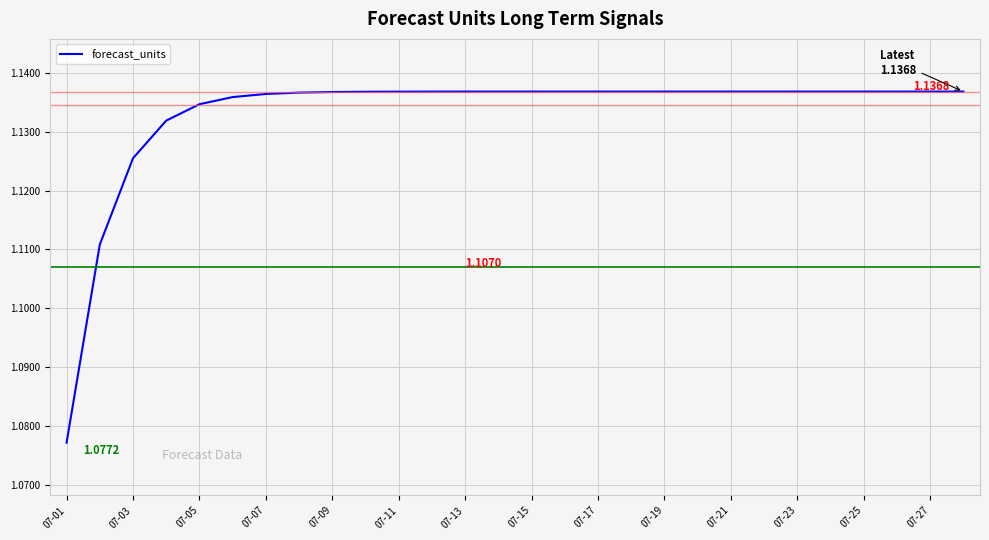

What is the difference between the maximum and minimum values?

0.1